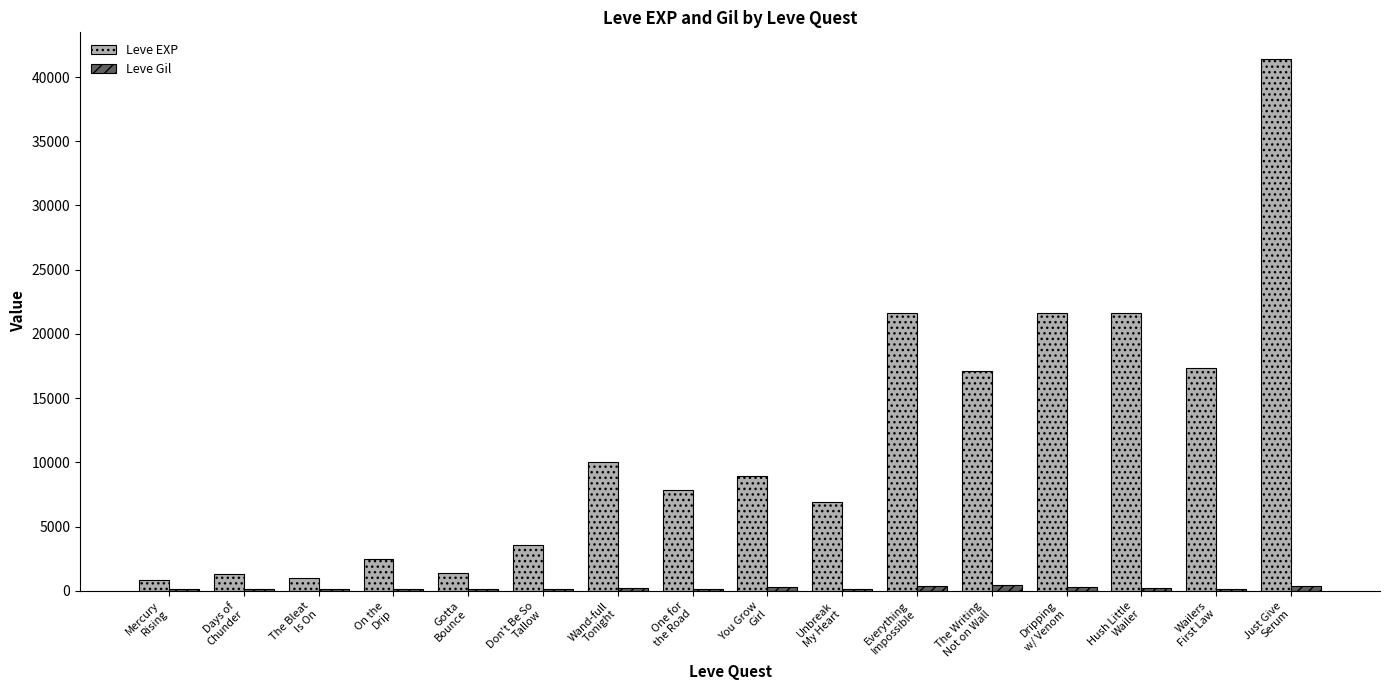

Is it true that Leve Gil equals 140 at Gotta
Bounce?

True